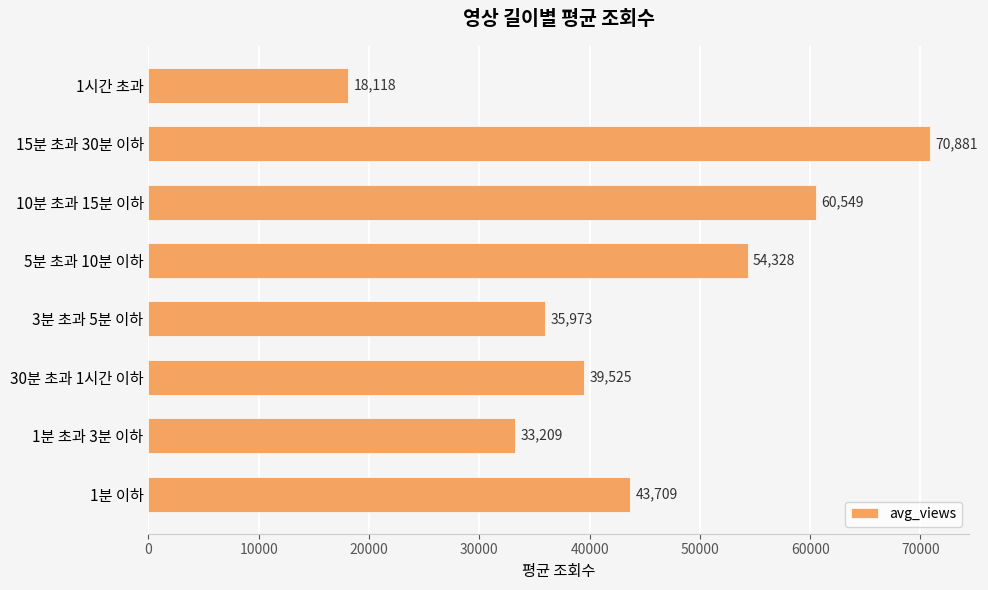

What is the difference between the maximum and second lowest values?

37672.2